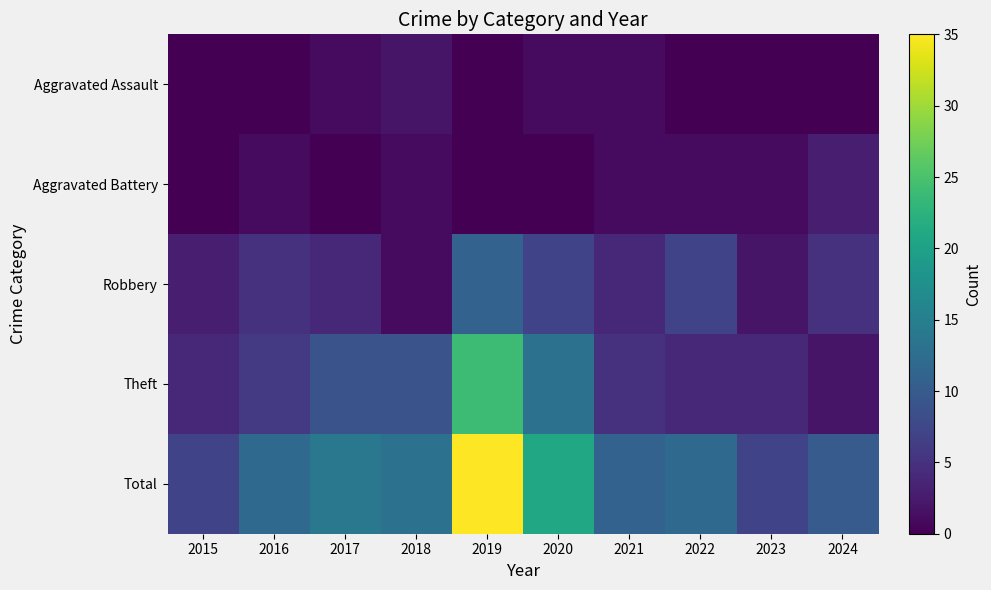

Which series changed the most between 2020 and 2023?

Total